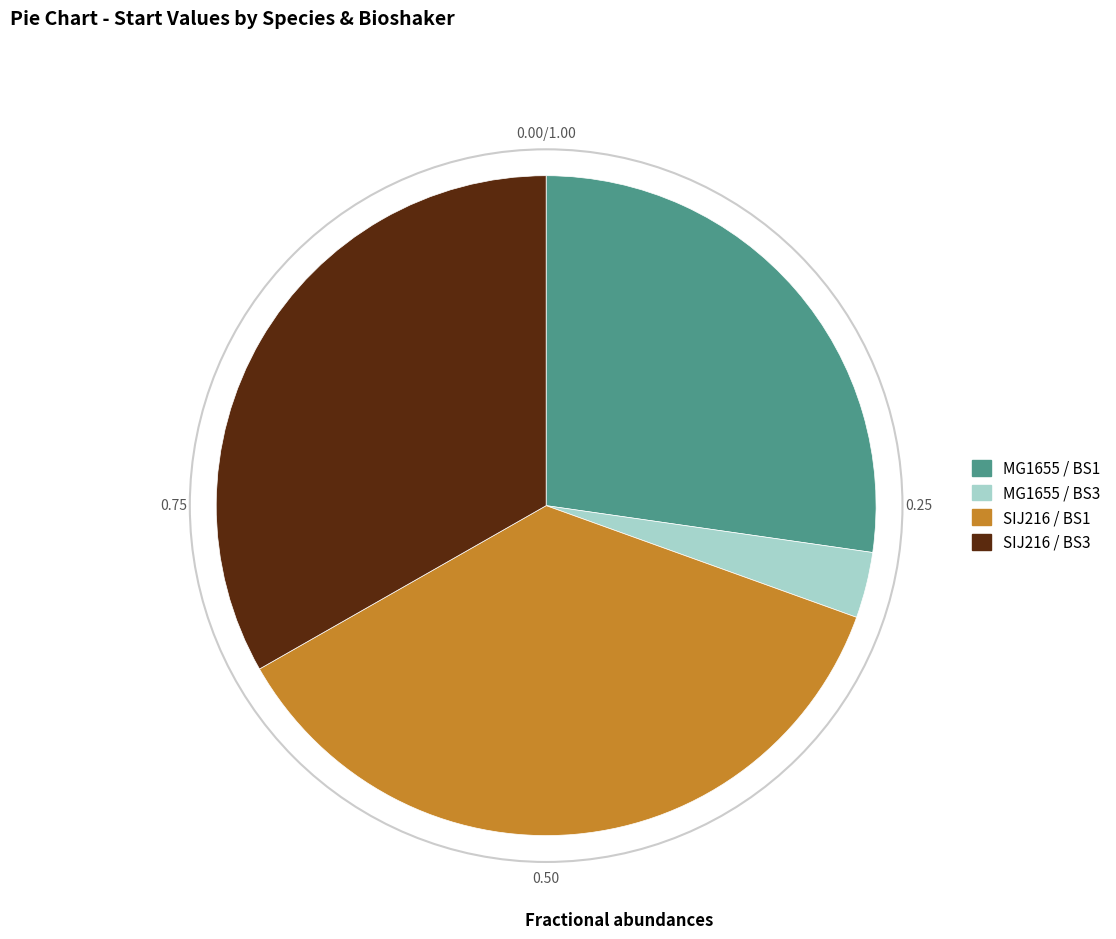

True or false: SIJ216 / BS3 accounts for 22% of the total.

False